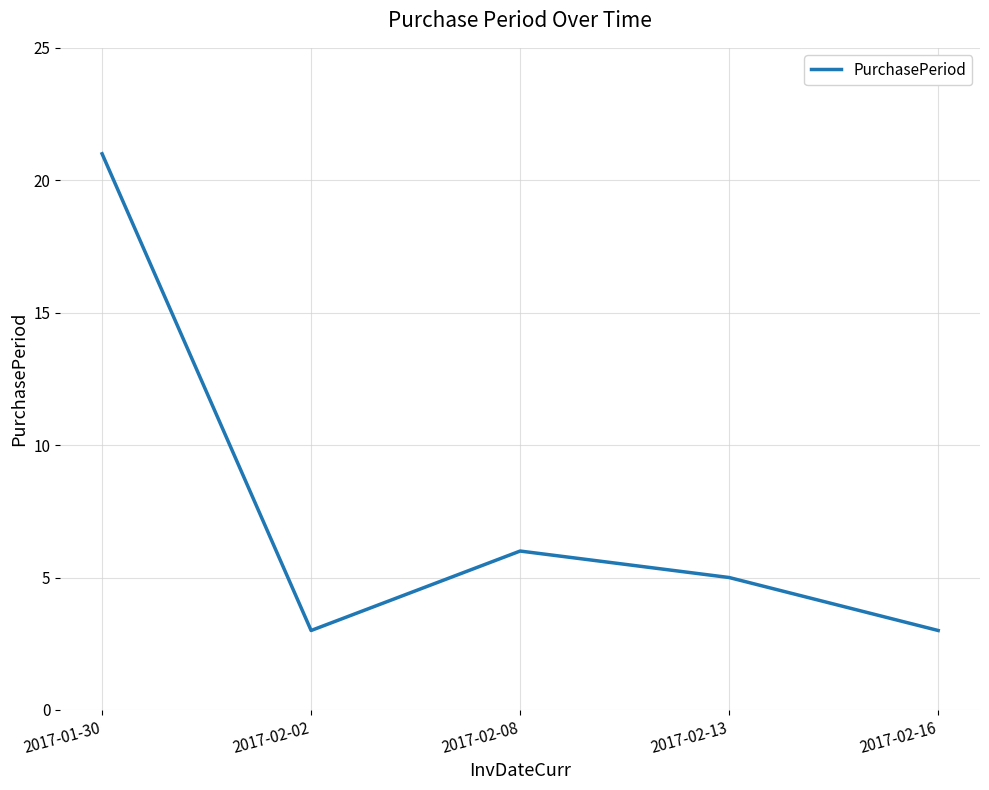

What position from the right is 2017-02-08?

3